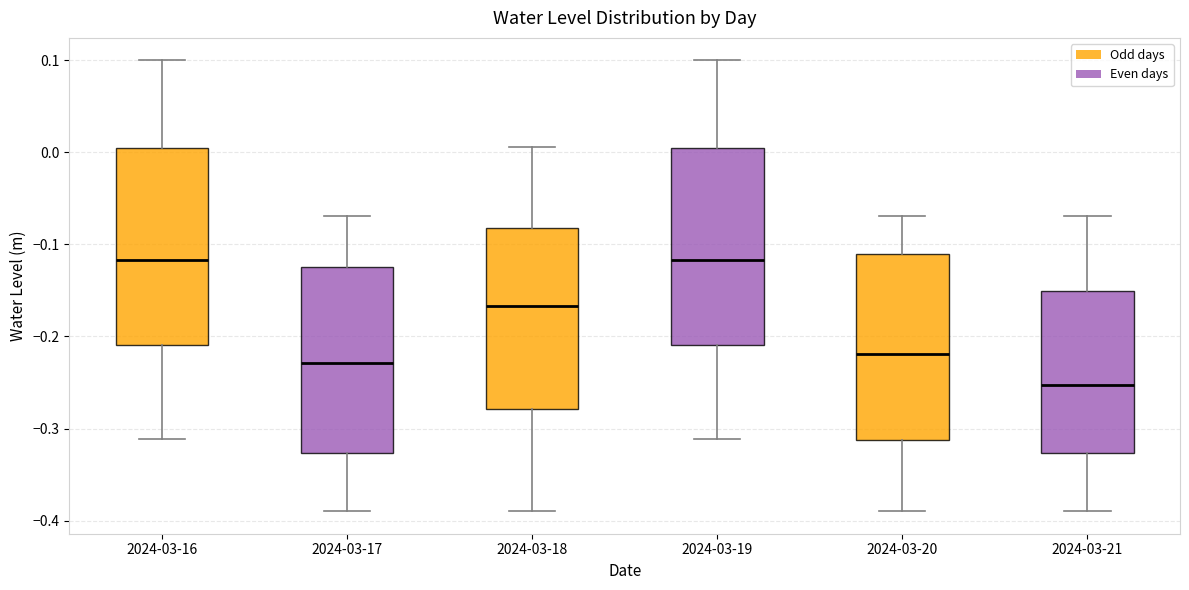

Reading left to right, read every box against the y-axis: the position of its median line, the range the box covers, and the ends of its whiskers. The values are not printed on the chart, so give them approximately, as read against the axis.

2024-03-16: median -0.12, box -0.21 to 0.00, whiskers -0.31 to 0.10
2024-03-17: median -0.23, box -0.33 to -0.12, whiskers -0.39 to -0.07
2024-03-18: median -0.17, box -0.28 to -0.08, whiskers -0.39 to 0.01
2024-03-19: median -0.12, box -0.21 to 0.00, whiskers -0.31 to 0.10
2024-03-20: median -0.22, box -0.31 to -0.11, whiskers -0.39 to -0.07
2024-03-21: median -0.25, box -0.33 to -0.15, whiskers -0.39 to -0.07